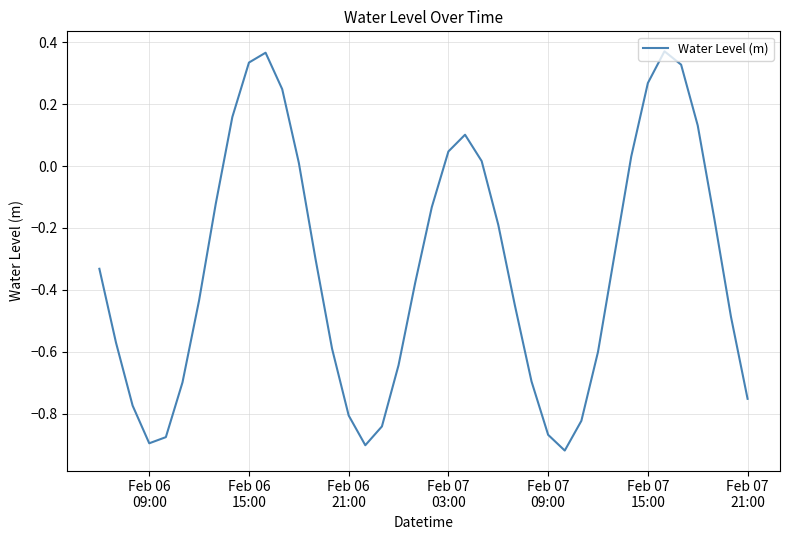

What is the difference between the maximum and minimum values?

1.3